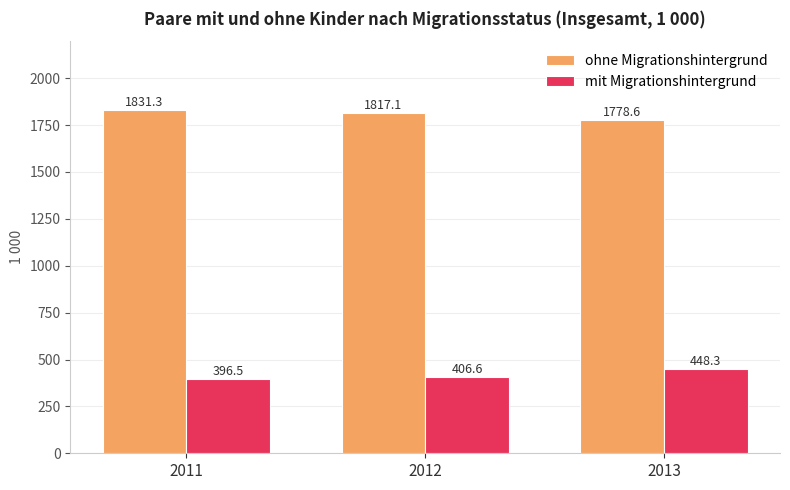

At which label does mit Migrationshintergrund first exceed 406?

2012